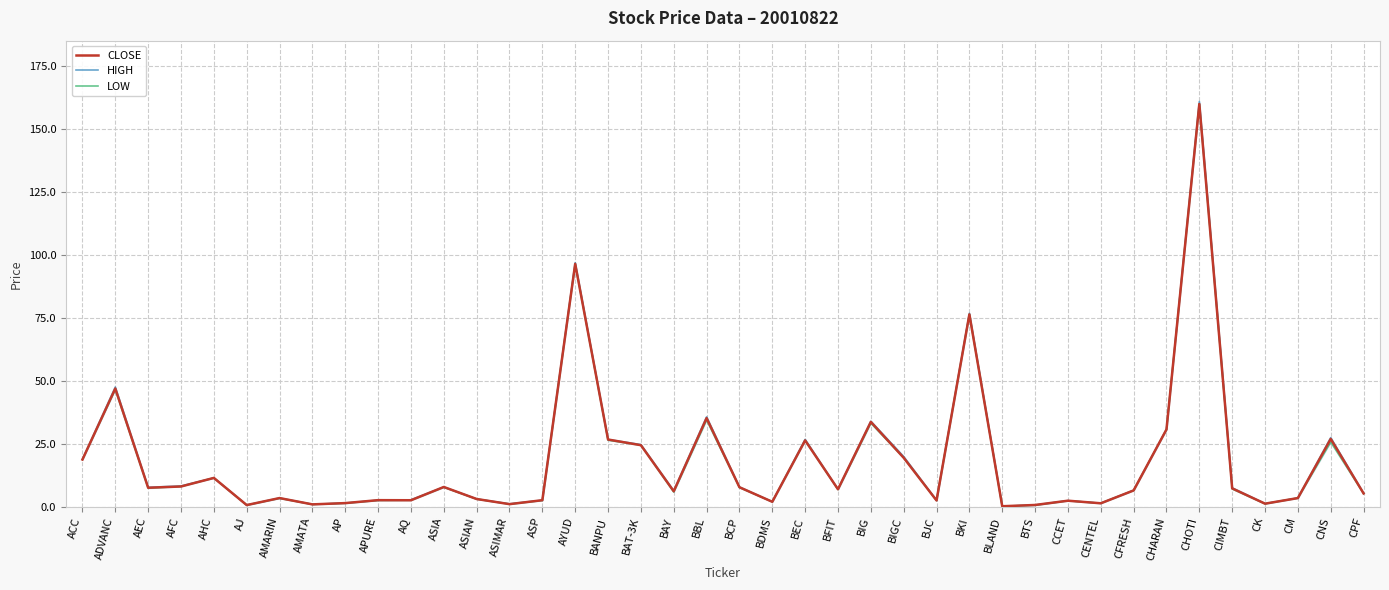

What is the difference between the maximum and second lowest values in the CLOSE series?

159.3